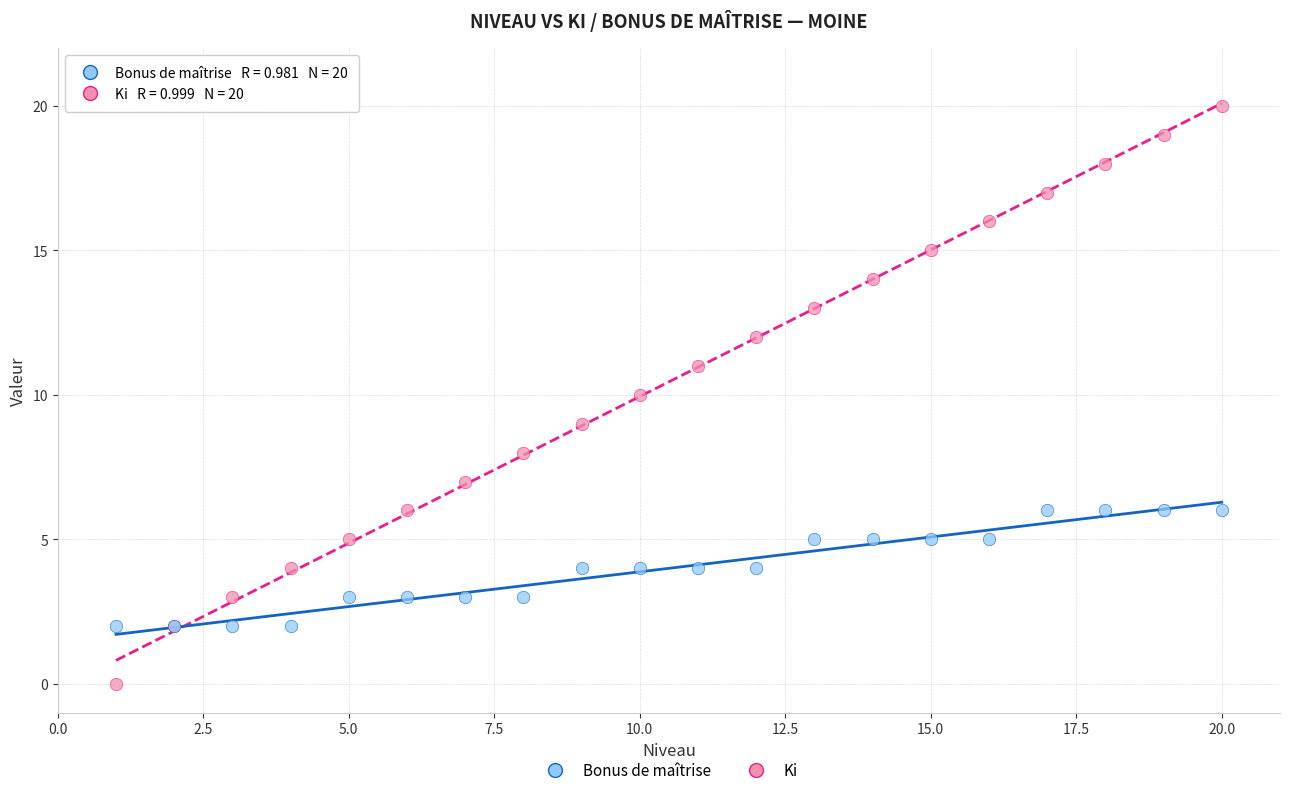

Which series contains the lowest Y value?

Ki